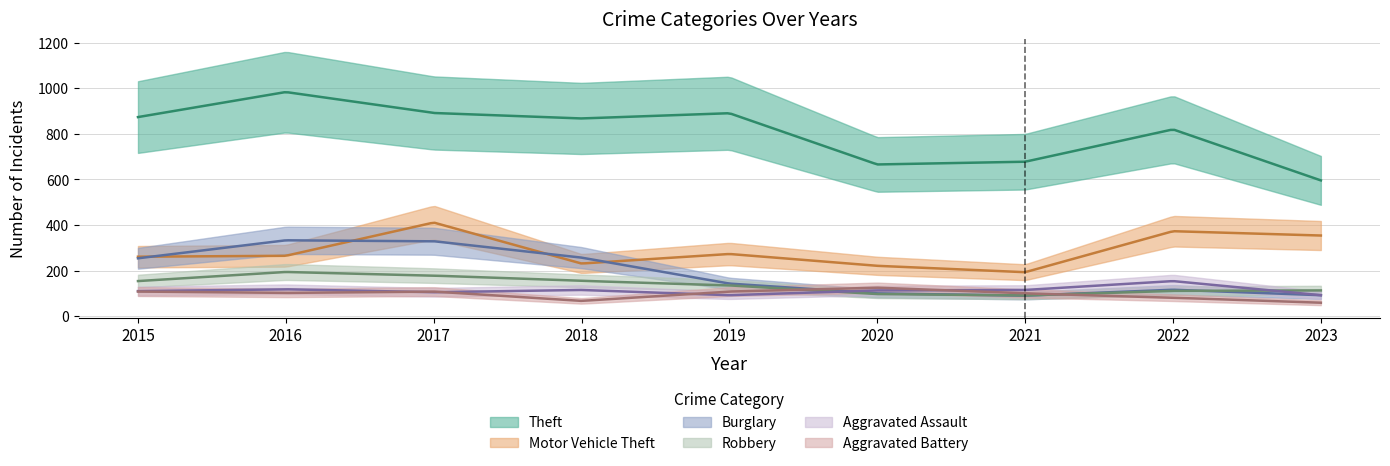

Rank the series by their maximum value, from lowest to highest.

Aggravated Battery, Aggravated Assault, Robbery, Burglary, Motor Vehicle Theft, Theft